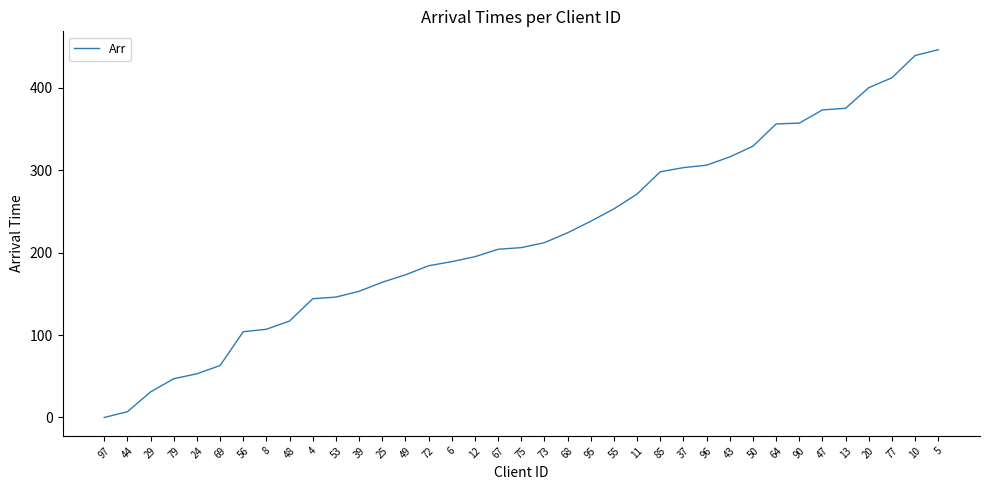

What is the difference between the maximum and minimum values?

446